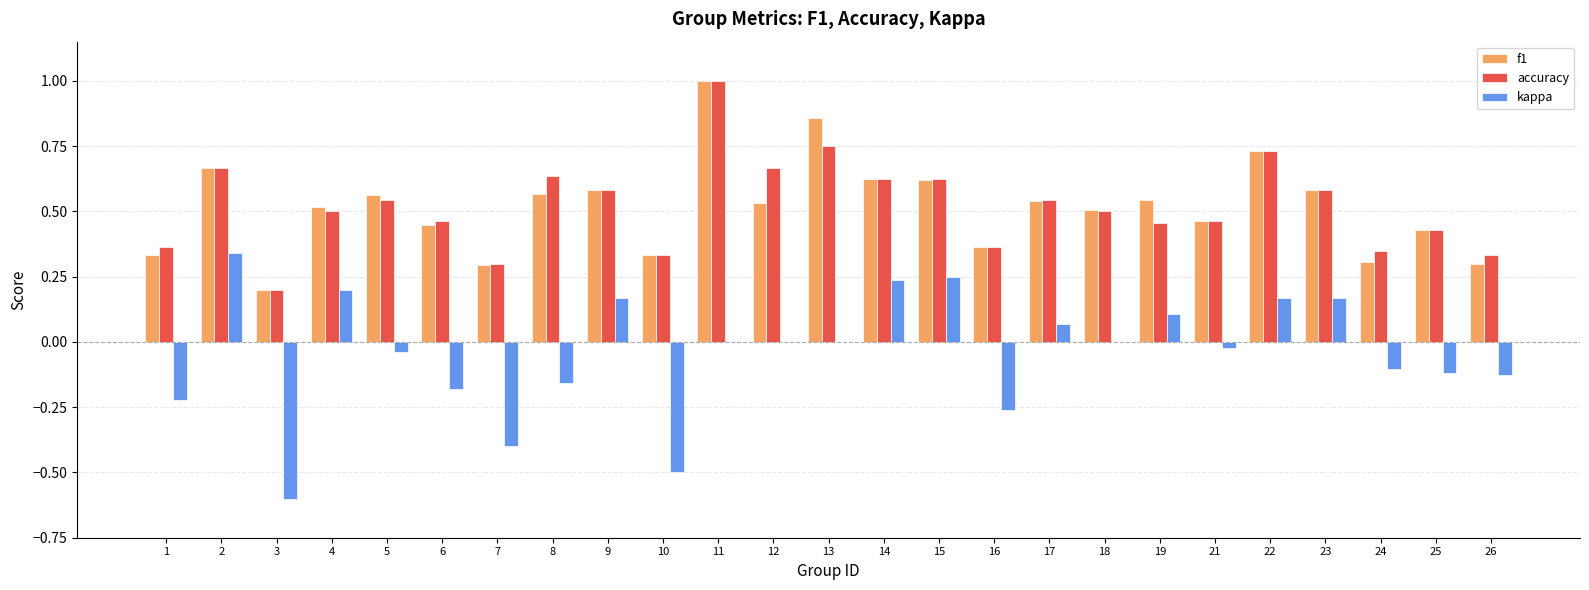

The accuracy series shows 0.2 at 3. True or false?

True